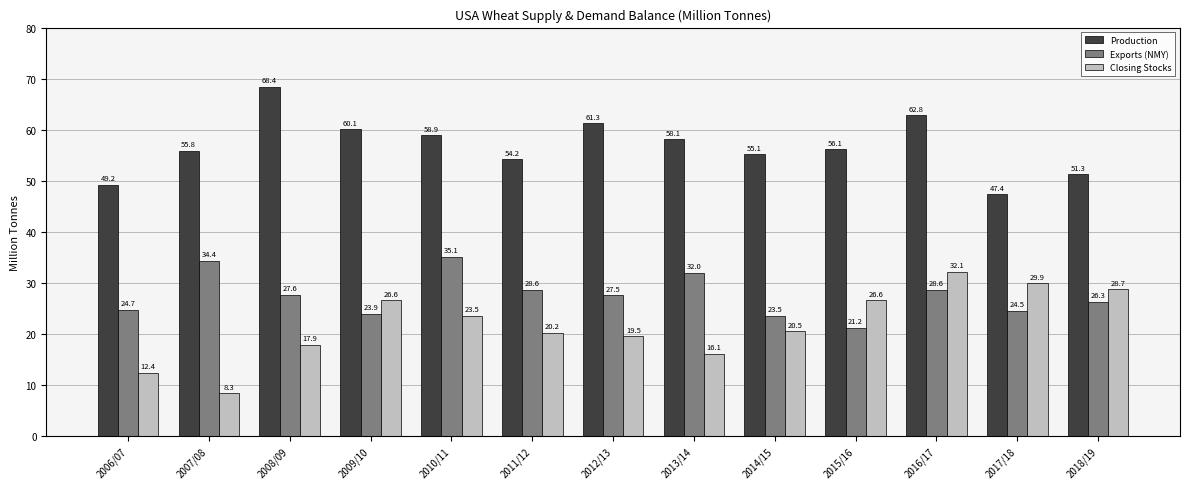

How many values in the Production series exceed 56?

7